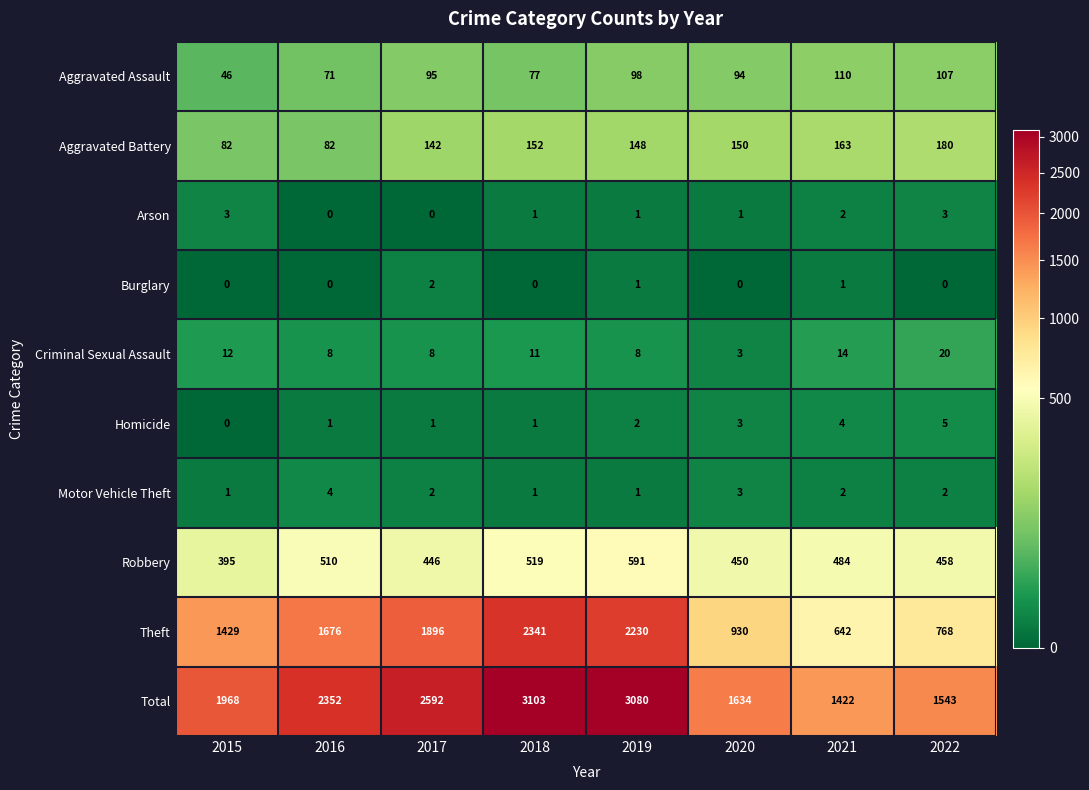

Is it true that Total equals 2961 at 2015?

False